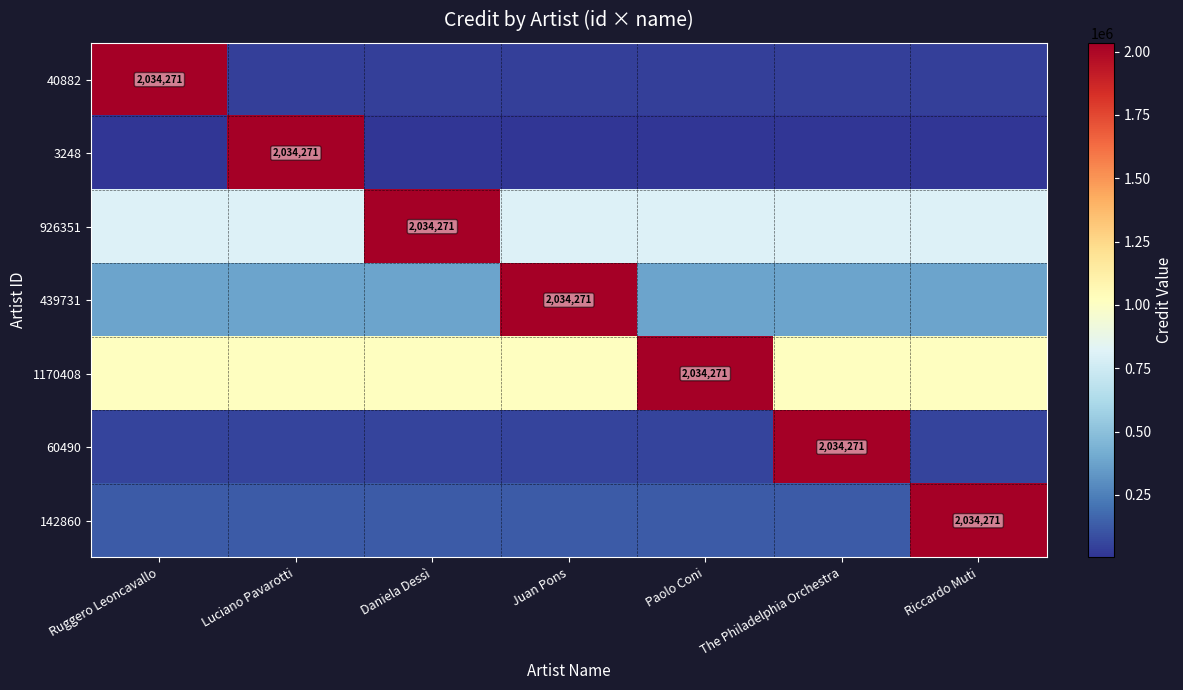

At Ruggero Leoncavallo, list the series in order from largest to smallest.

40882, 1170408, 926351, 439731, 142860, 60490, 3248